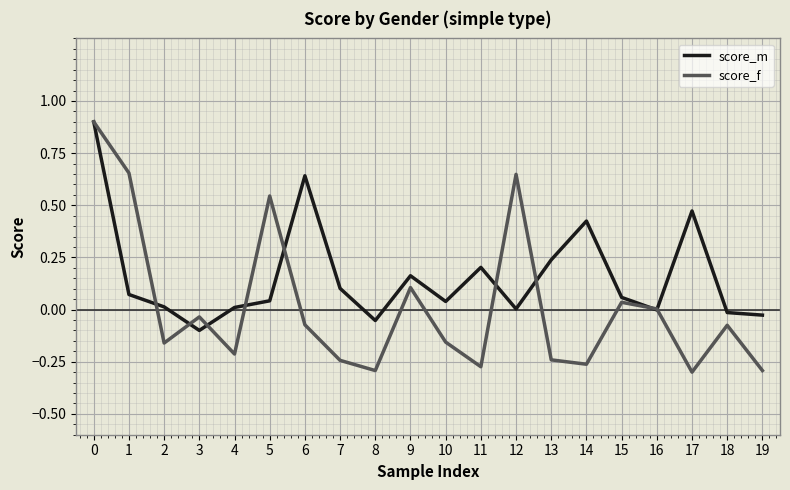

What is the difference between the maximum and minimum values in the score_f series?

1.2